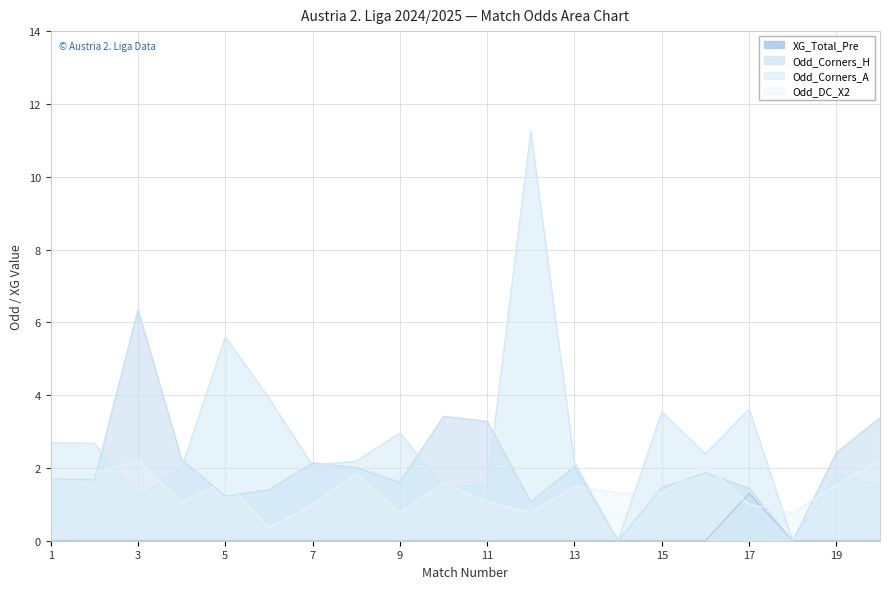

At how many categories does at least one series exceed 2?

18